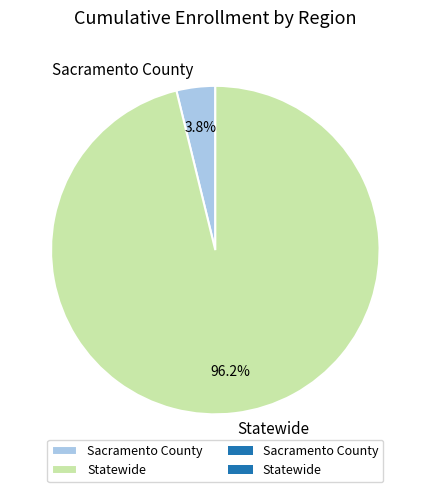

What percentage is the Statewide slice, to the nearest percent?

96%